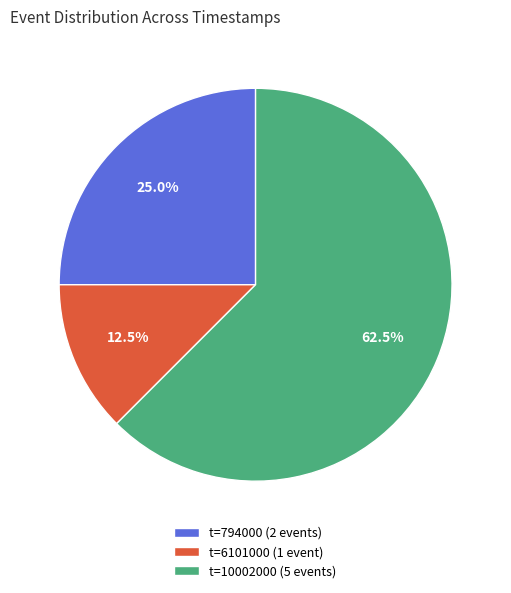

Rank the categories by value from lowest to highest.

t=6101000 (1 event), t=794000 (2 events), t=10002000 (5 events)